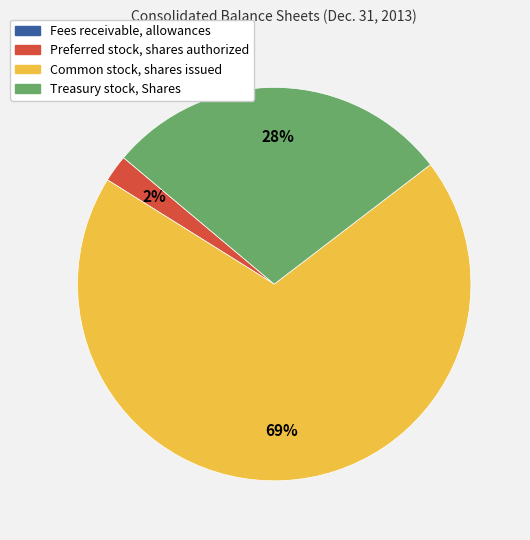

Is there any slice that represents more than half of the pie?

Yes